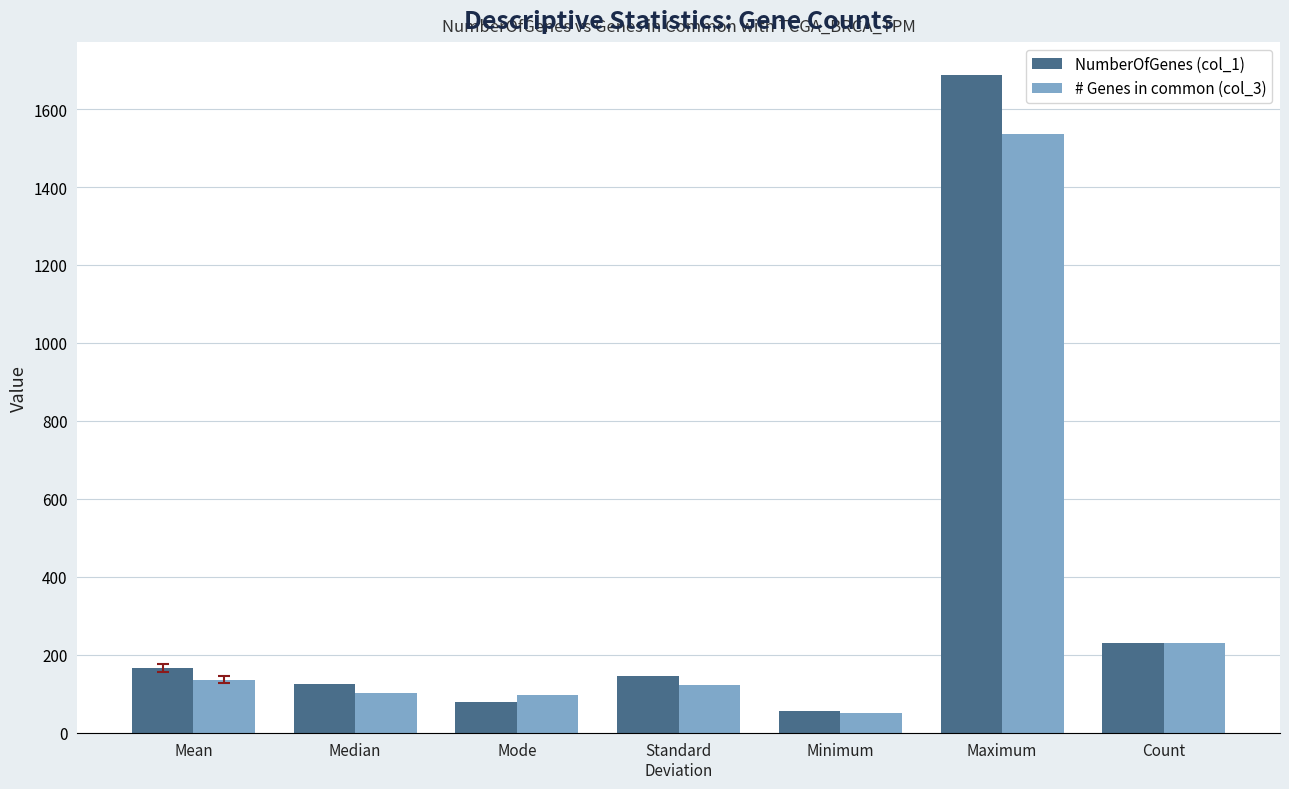

What is the difference between the # Genes in common (col_3) values at Count and Minimum?

179.0